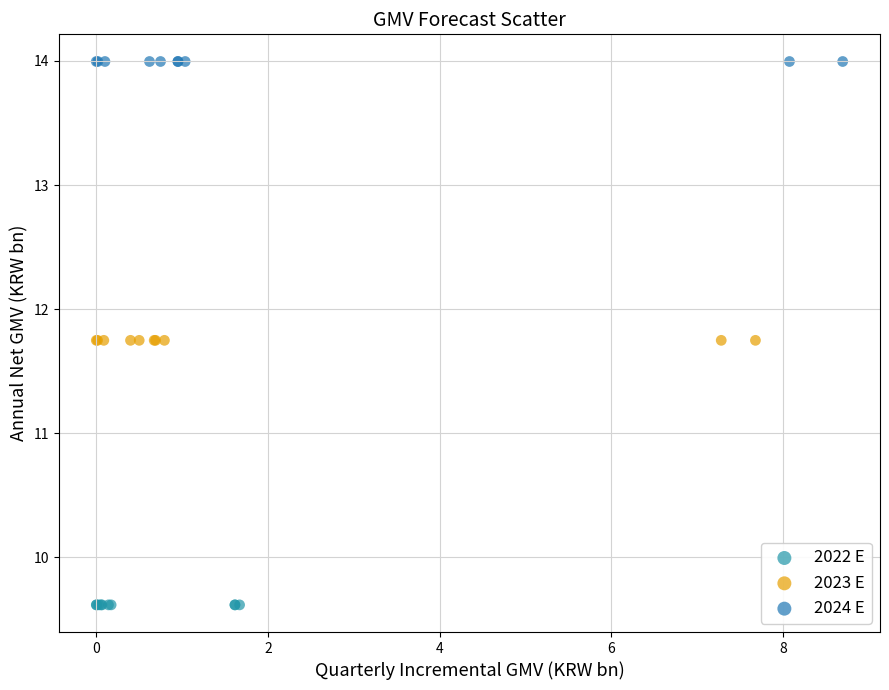

Which series contains the lowest Y value?

2022 E